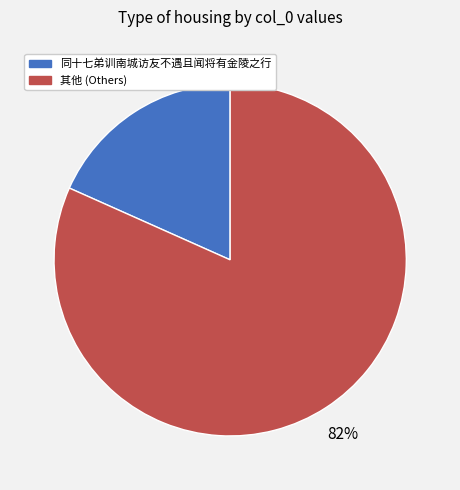

Does any single category account for the majority?

Yes